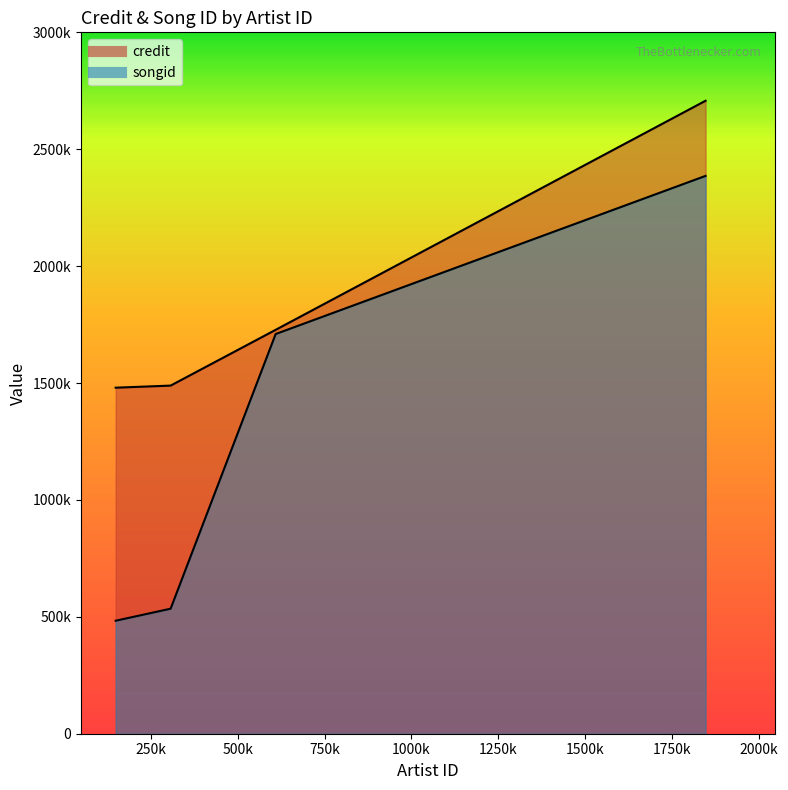

How many categories are shown in the chart?

4